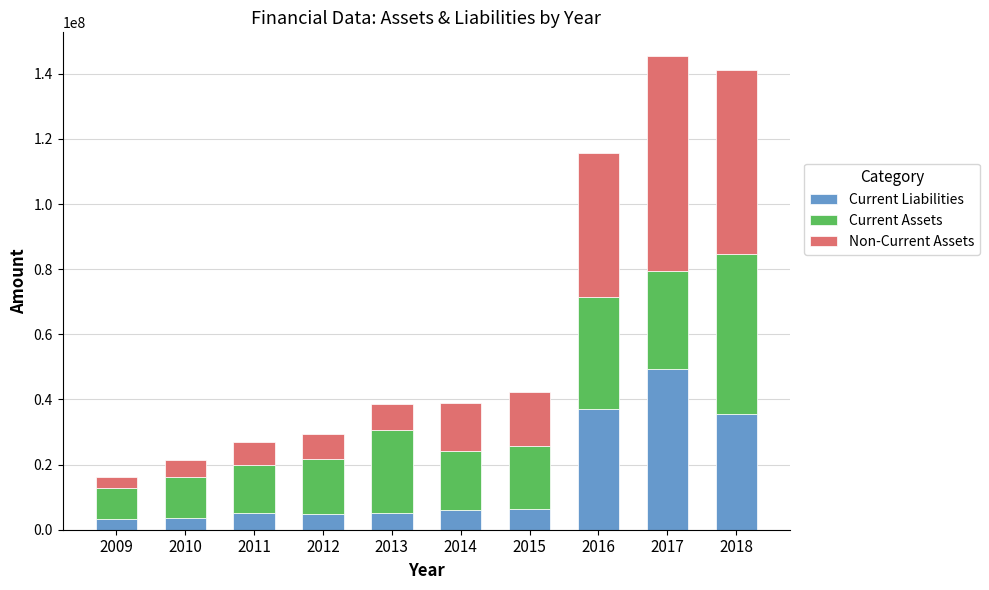

What is the difference between the second highest and minimum values in the Current Liabilities series?

33797497